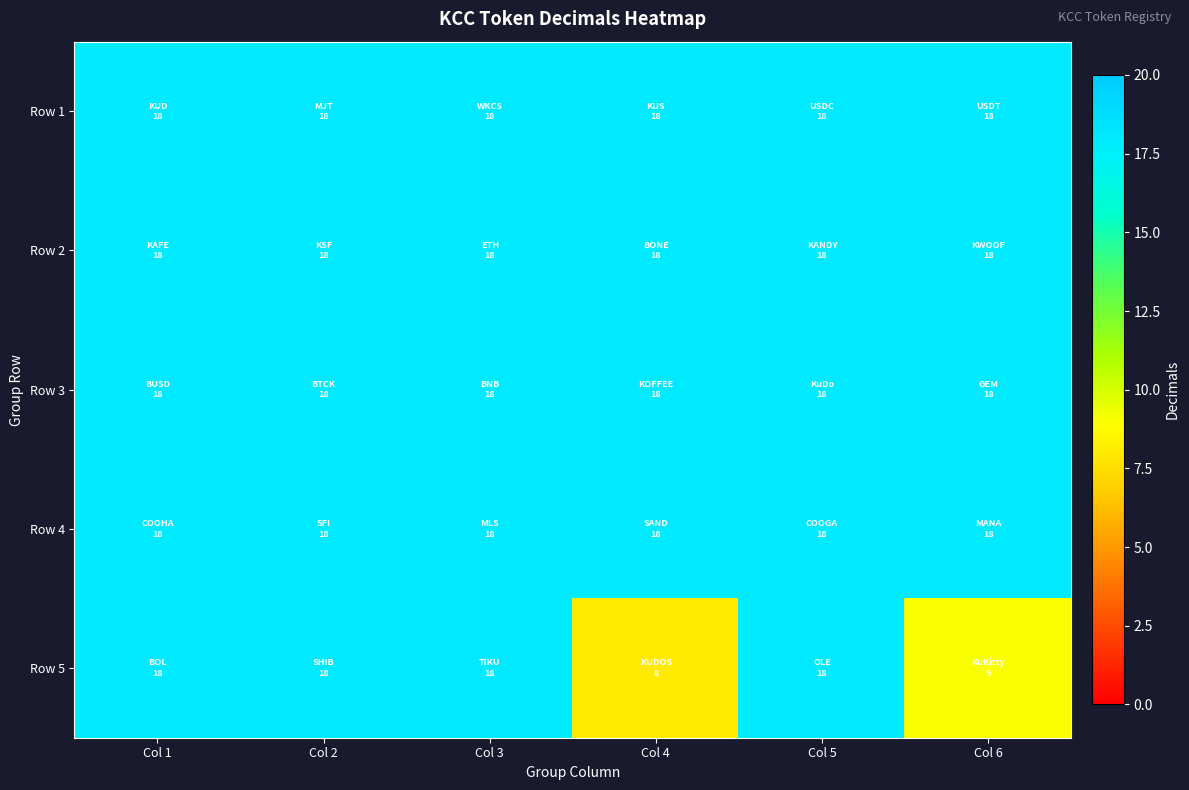

Which series has the largest total across all categories?

Row 1